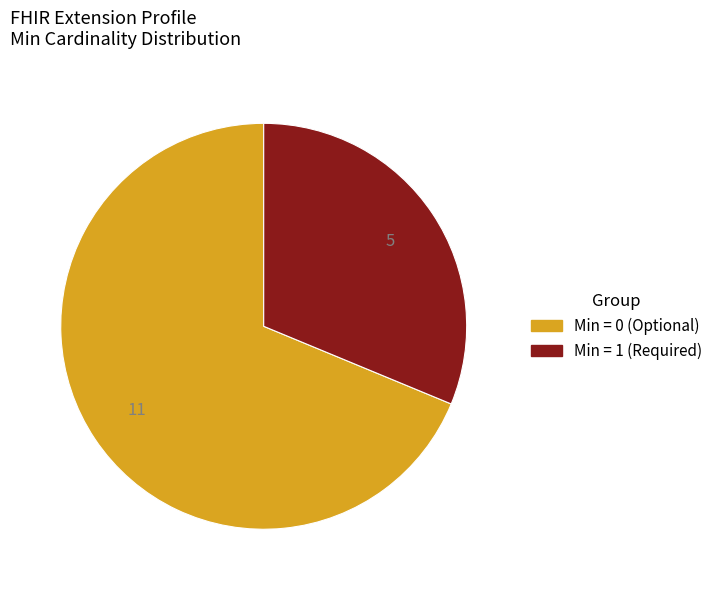

Is there any slice that represents more than half of the pie?

Yes